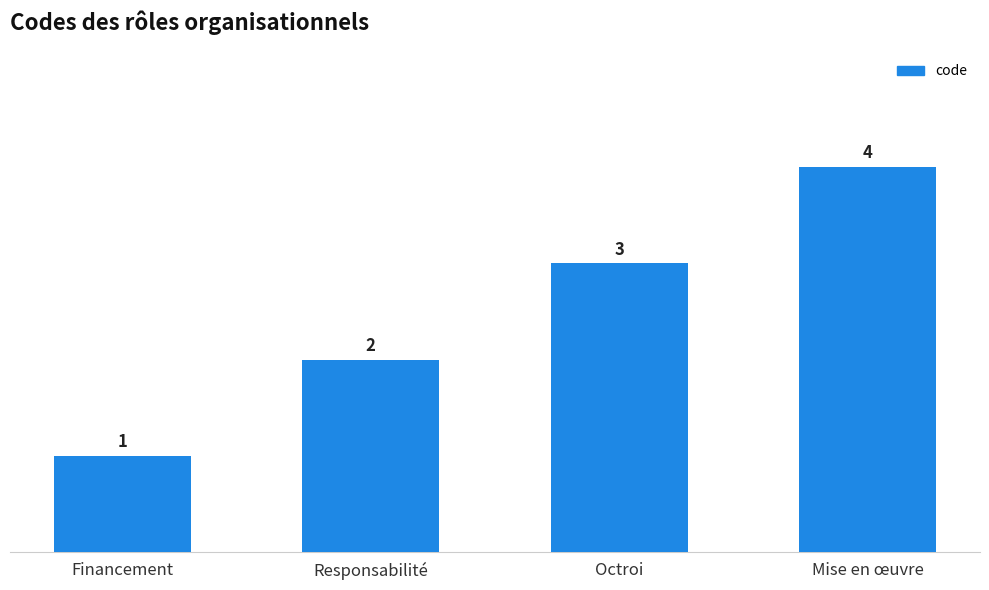

How many bars are there in total?

4